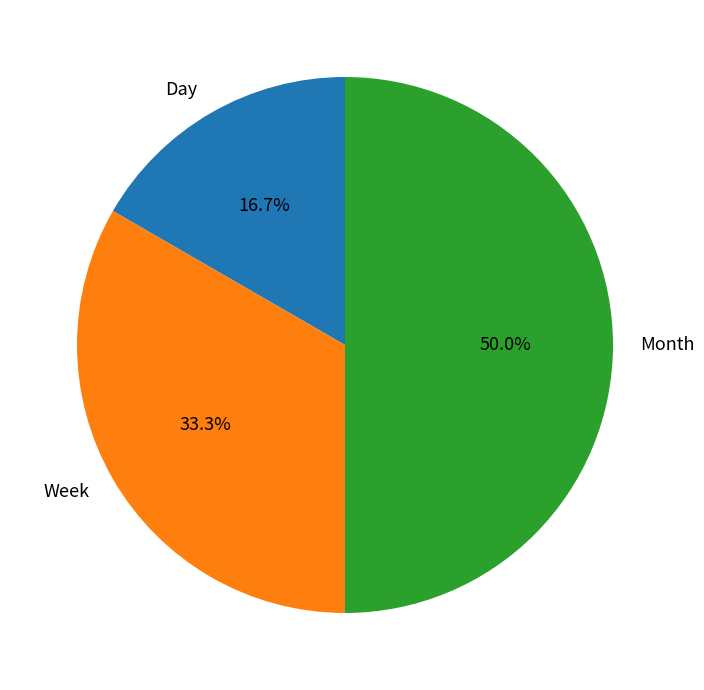

Is it true that Month is 59% of the pie?

False